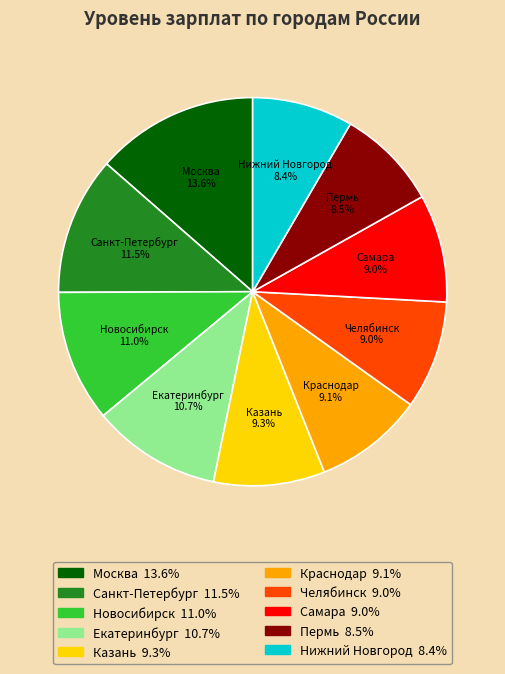

The Екатеринбург slice represents 1% of the pie. True or false?

False